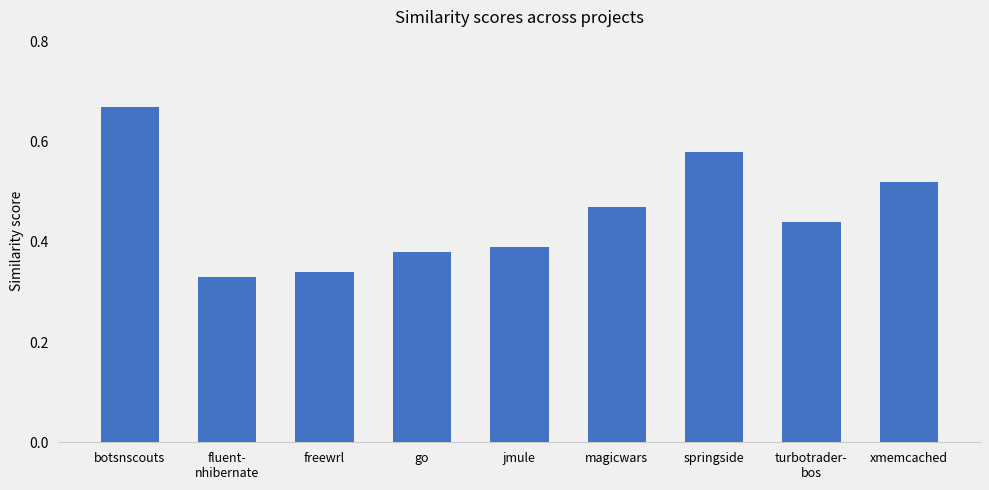

What is the difference between the second highest and second lowest values?

0.2